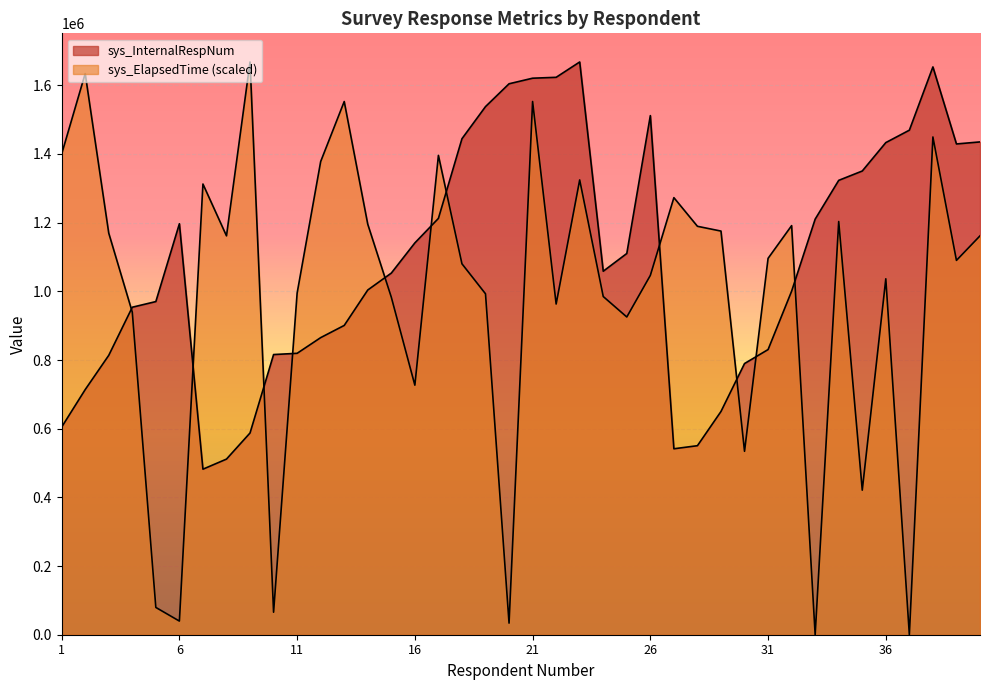

Which category has the highest value in the sys_InternalRespNum series?

23